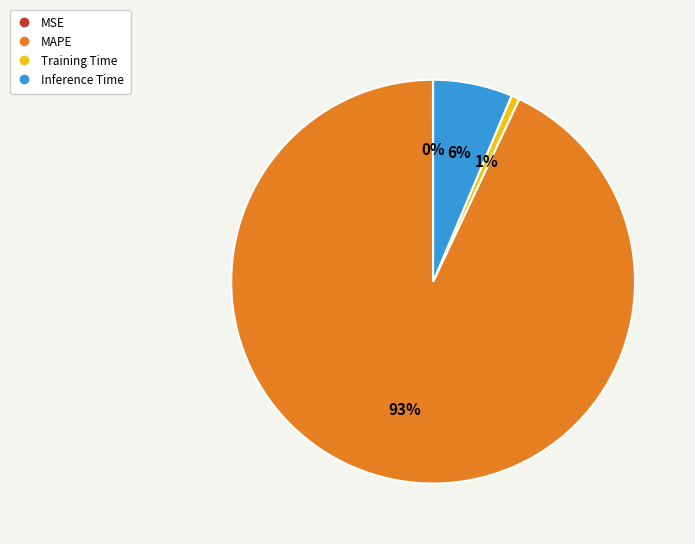

To the nearest percent, what percentage of the pie is MAPE?

93%